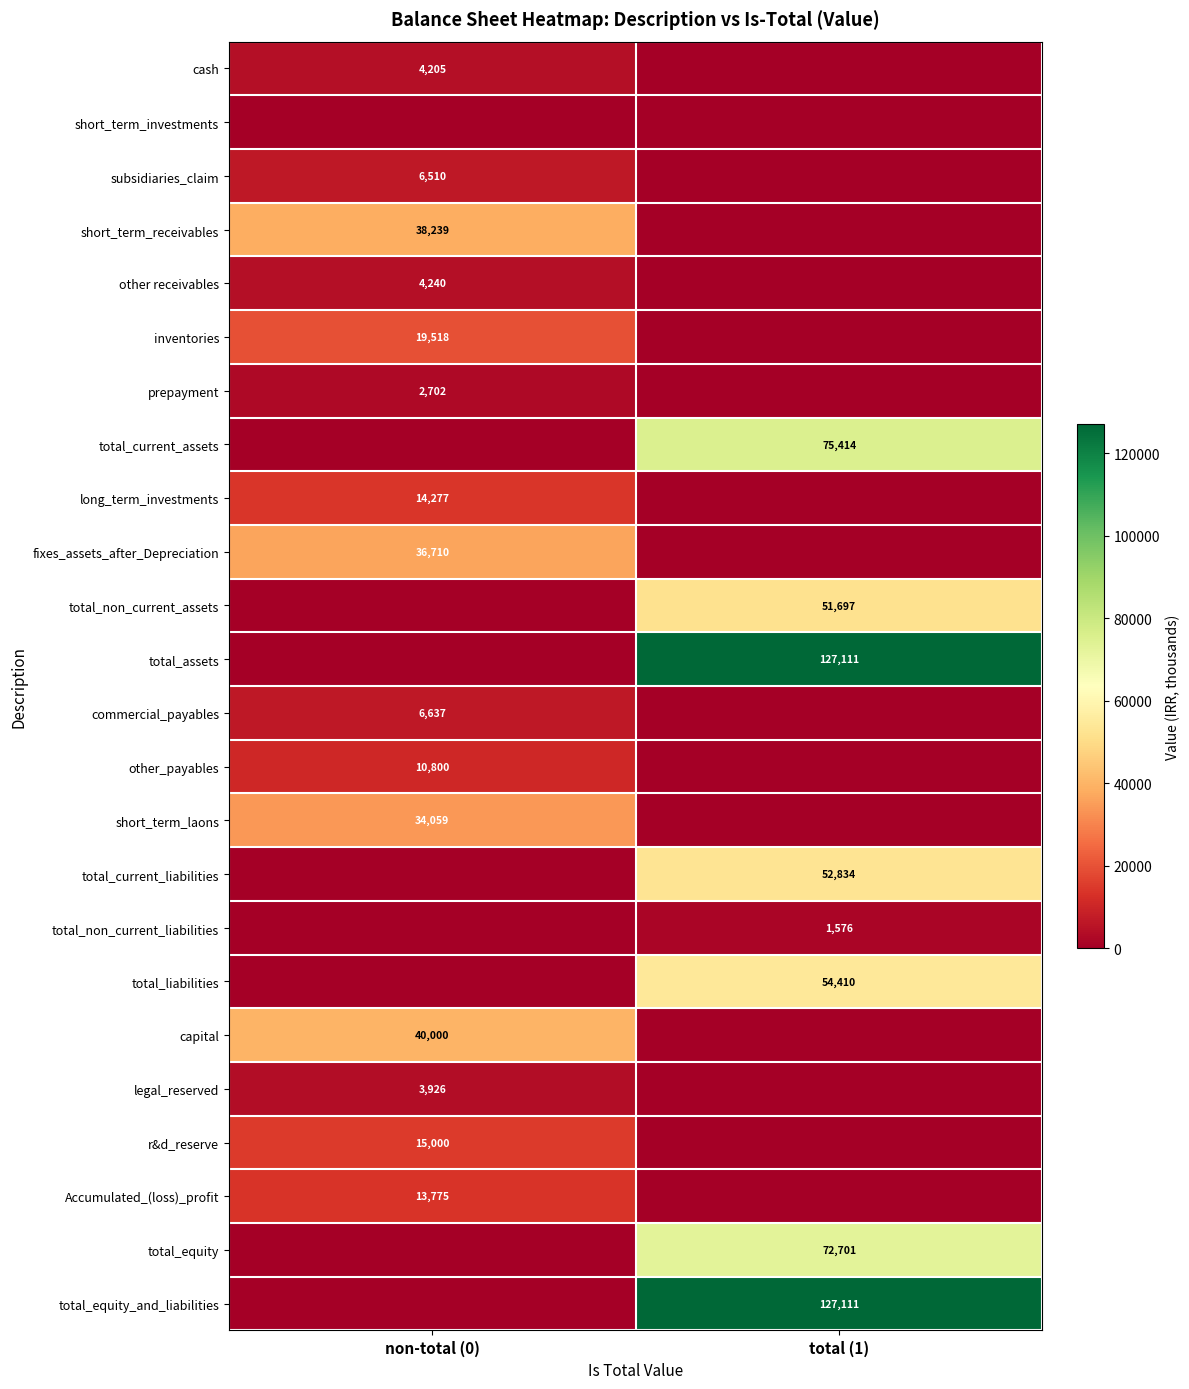

At how many categories does at least one series exceed 12700?

2